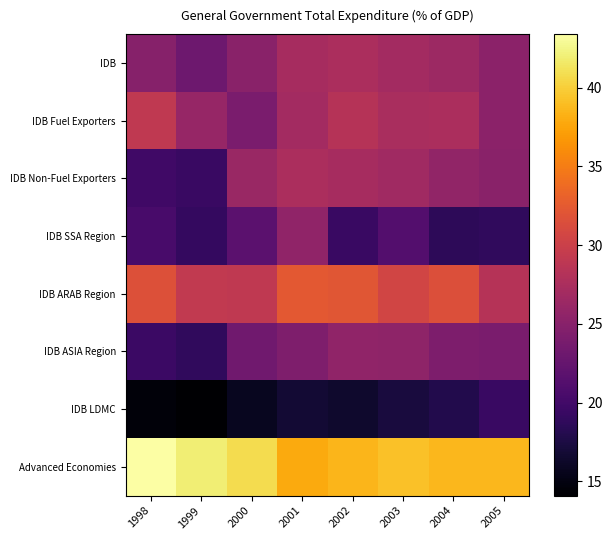

Which label corresponds to the largest value in the chart?

1998